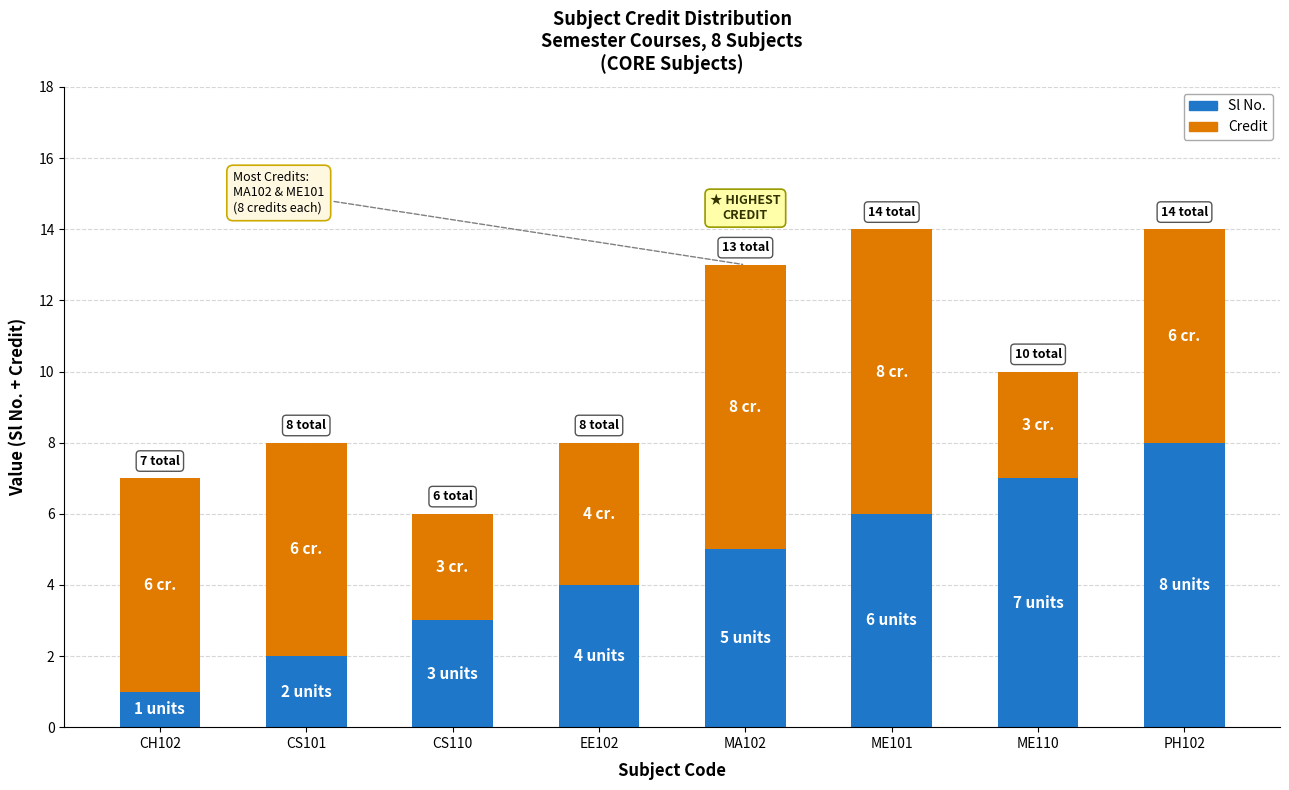

How many bars are there in total?

8